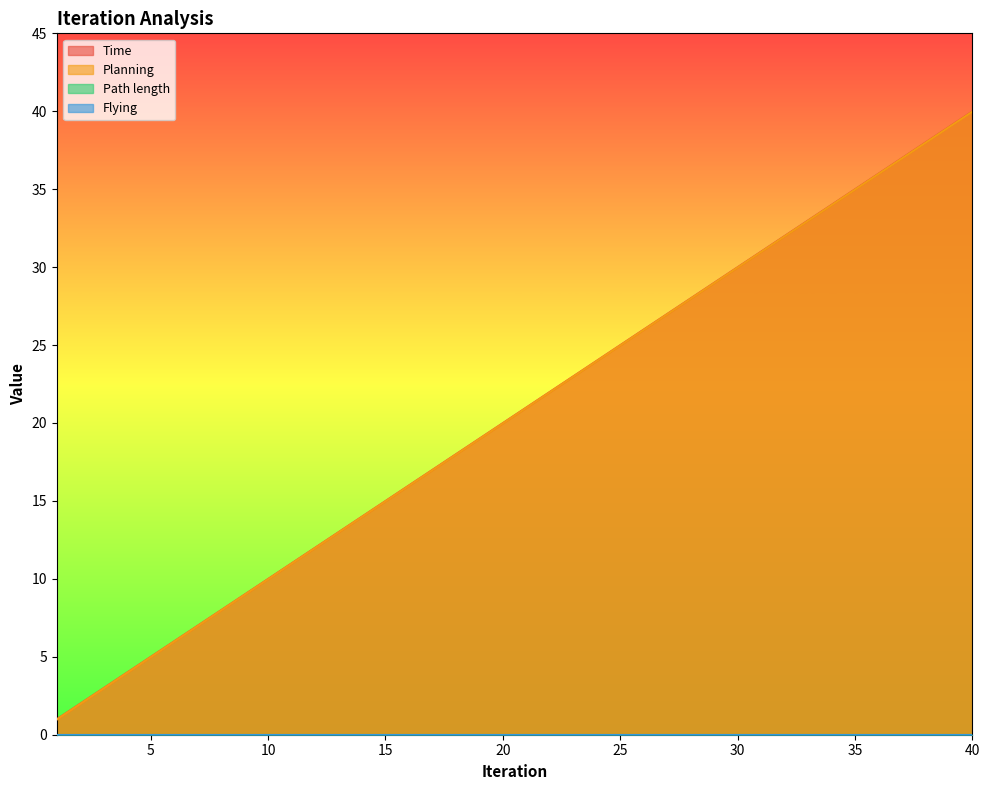

What is the sum of the Planning values at 25 and 14?

38.9